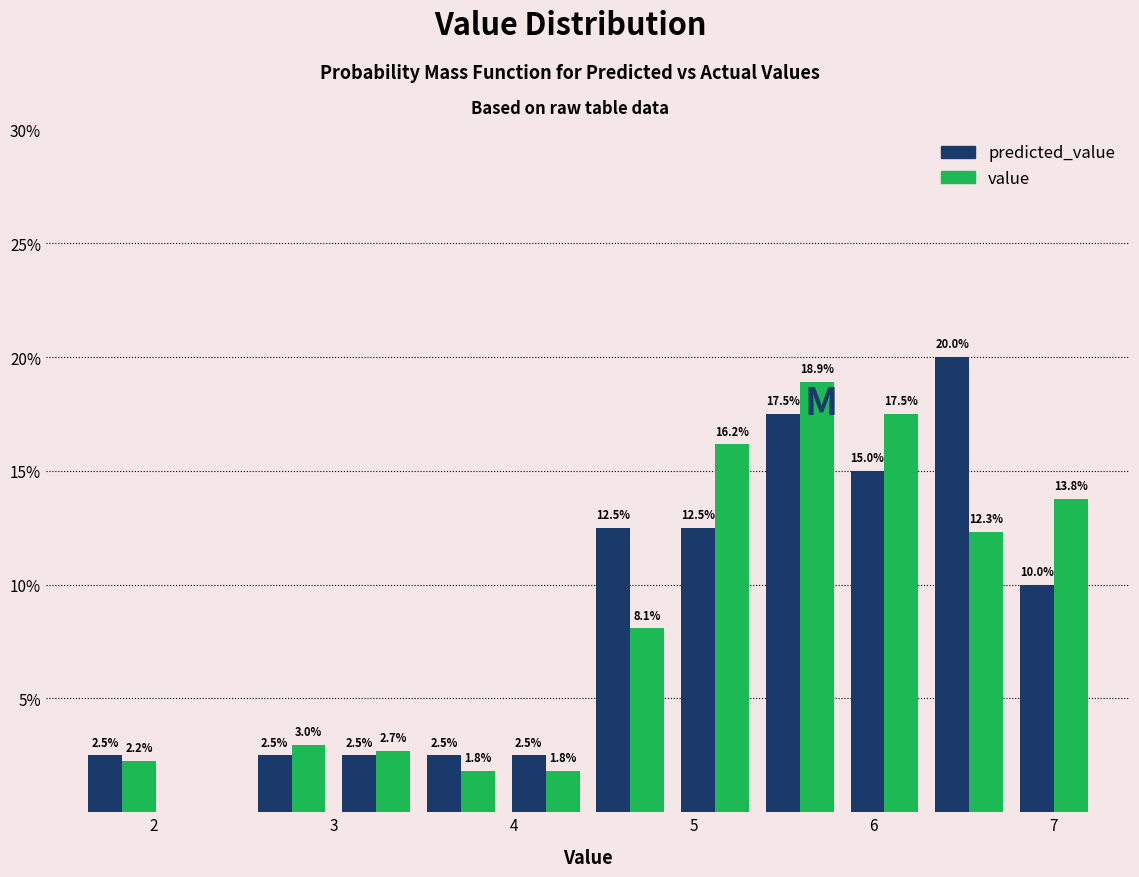

In the predicted_value series, which range on the x-axis has the tallest bar?

6.3 to 6.8